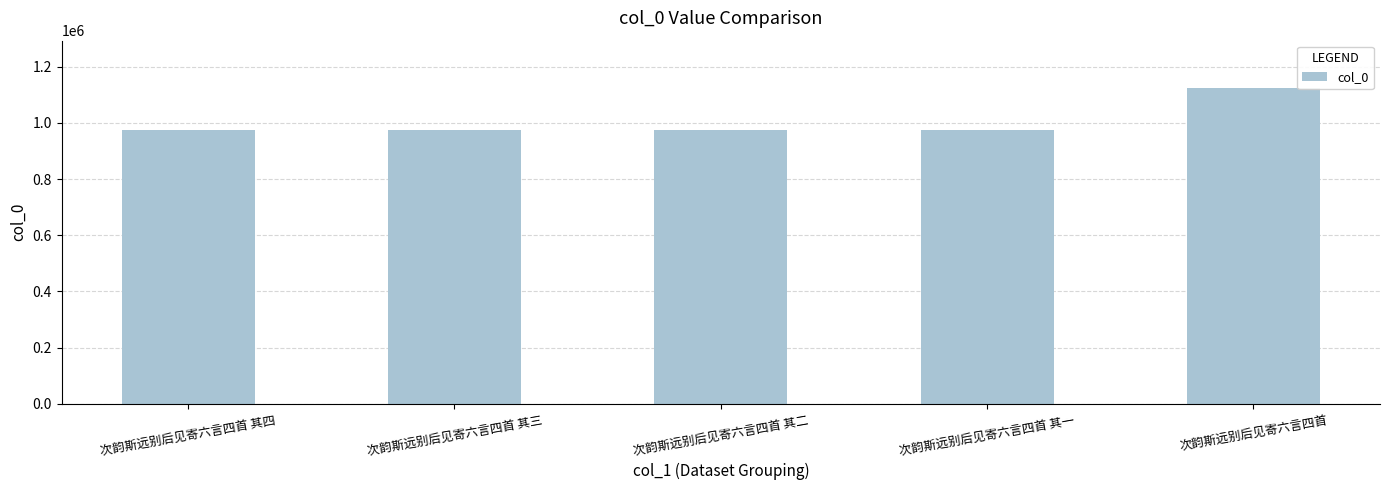

What is the difference between the values at 次韵斯远别后见寄六言四首 其二 and 次韵斯远别后见寄六言四首 其一?

1